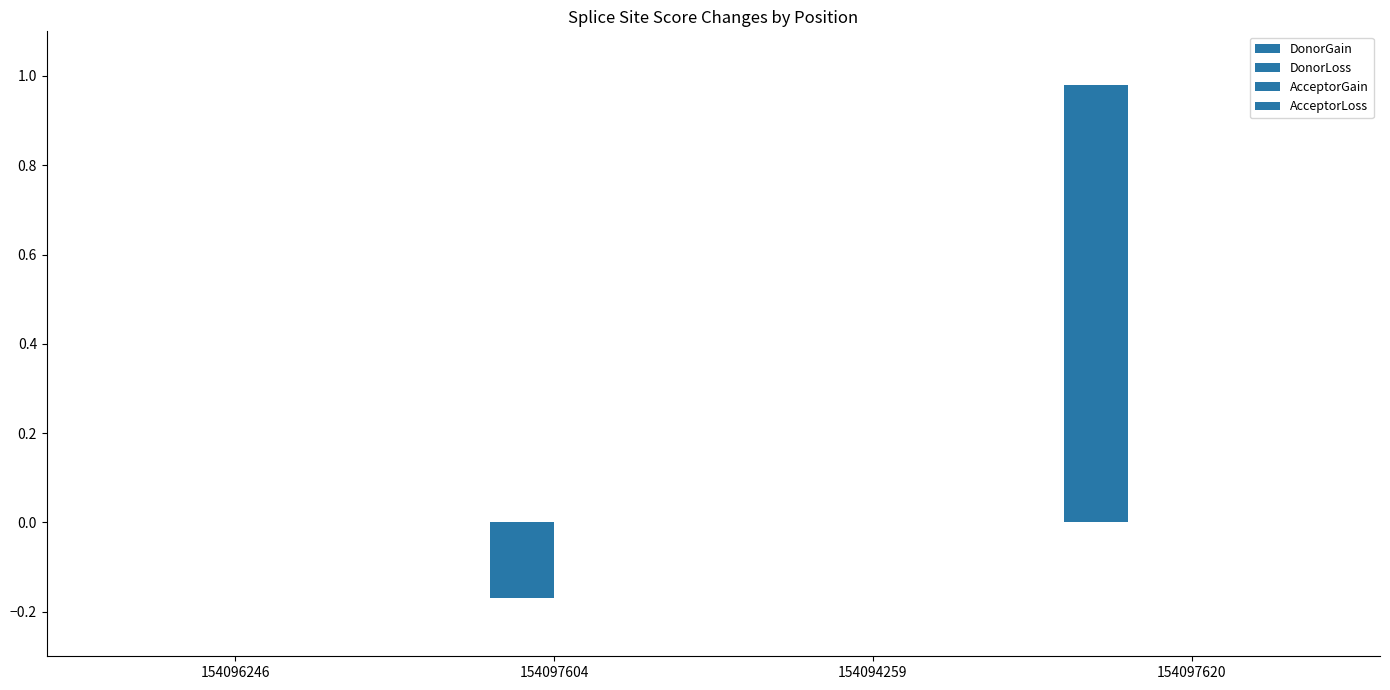

How many series are shown in this chart?

2